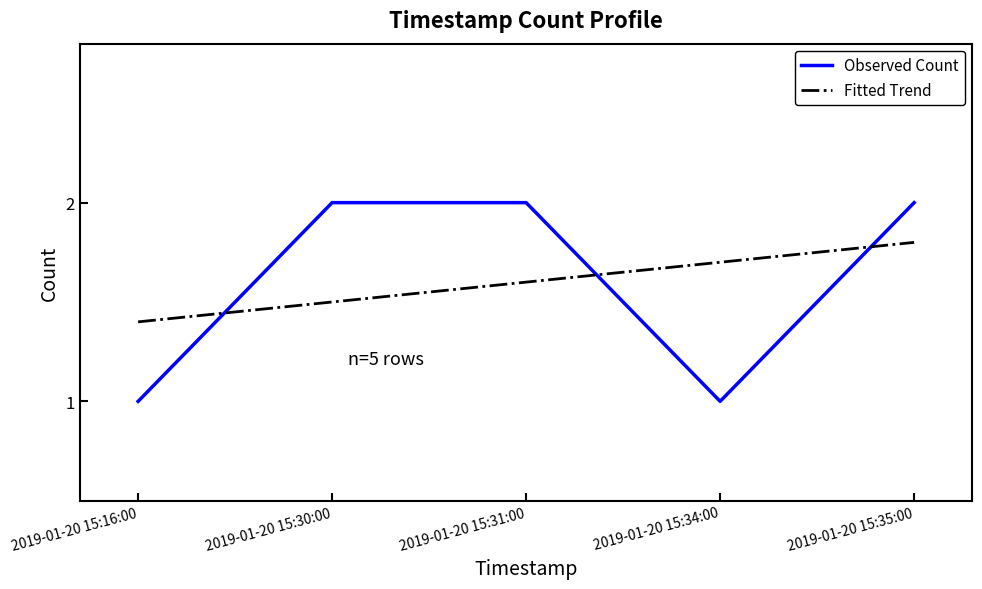

What is the maximum value shown in the chart?

2.0